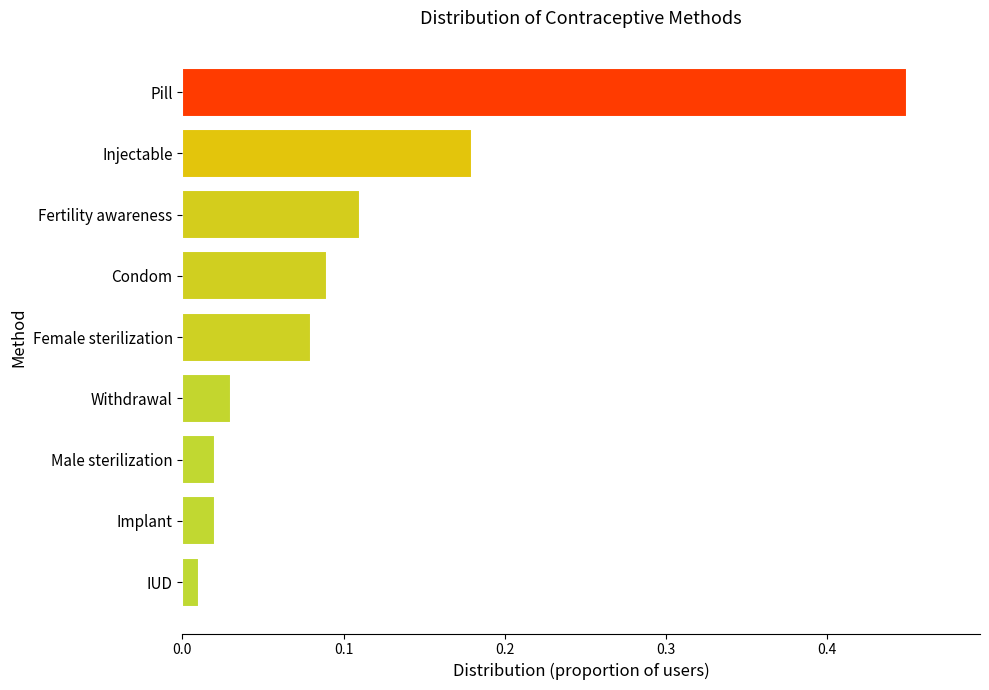

What is the difference between the maximum and minimum values?

0.4